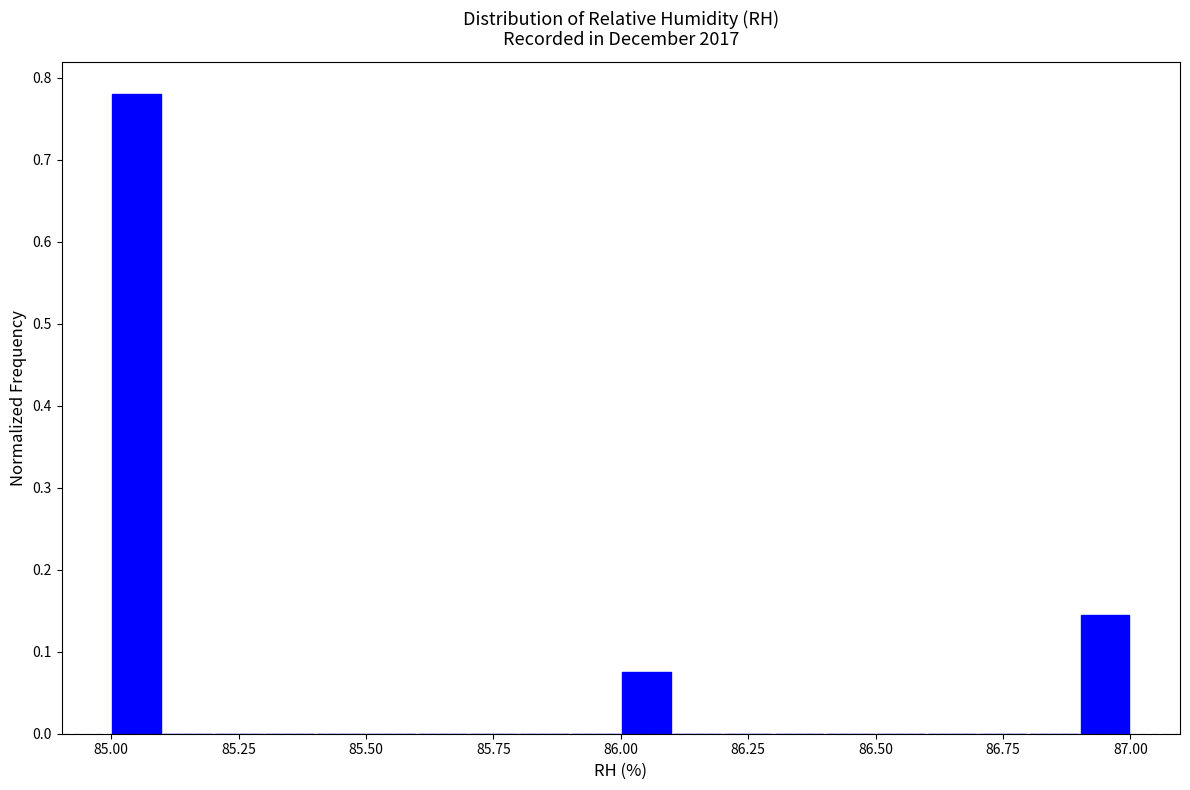

Read against the x-axis, roughly where is the centre of the tallest bar?

85.05